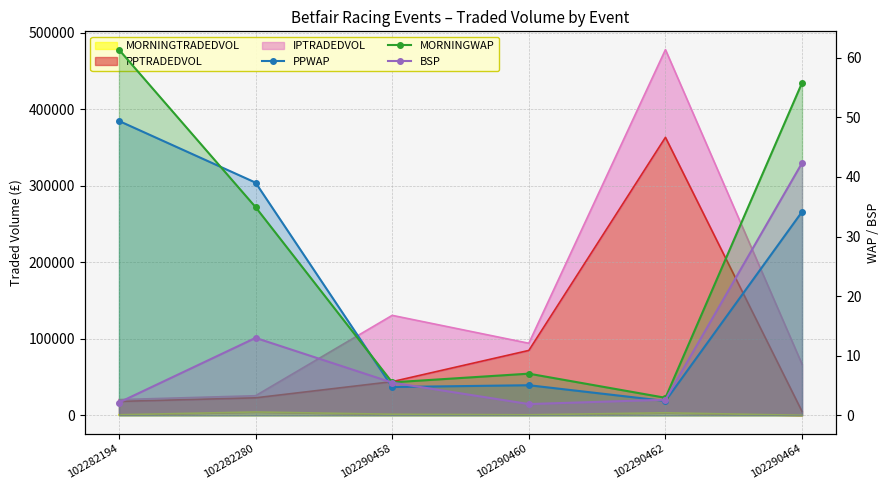

List the labels in order of MORNINGWAP value, smallest first.

102290462, 102290458, 102290460, 102282280, 102290464, 102282194